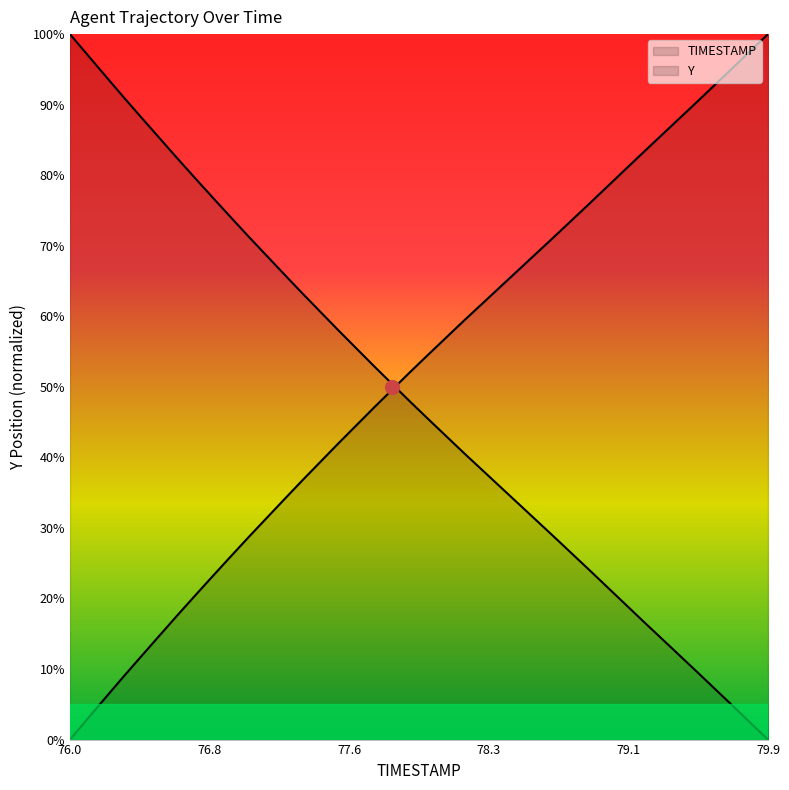

Reading right to left, transcribe all the data shown in this chart.

TIMESTAMP: 0.0	2.4	4.9	7.3	9.7	12.1	14.5	16.8	19.3	21.7	24.1	26.5	28.9	31.2	33.6	35.9	38.3	40.6	43.1	45.5	47.9	50.4	52.9	55.5	58.0	60.6	63.2	65.9	68.6	71.3	74.0	76.8	79.6	82.4	85.3	88.2	91.1	94.0	97.0	100.0
Y: 100.0	97.6	95.1	92.7	90.3	87.9	85.5	83.2	80.7	78.3	75.9	73.5	71.1	68.8	66.4	64.1	61.7	59.4	56.9	54.5	52.1	49.6	47.1	44.5	42.0	39.4	36.8	34.1	31.4	28.7	26.0	23.2	20.4	17.6	14.7	11.8	8.9	6.0	3.0	0.0